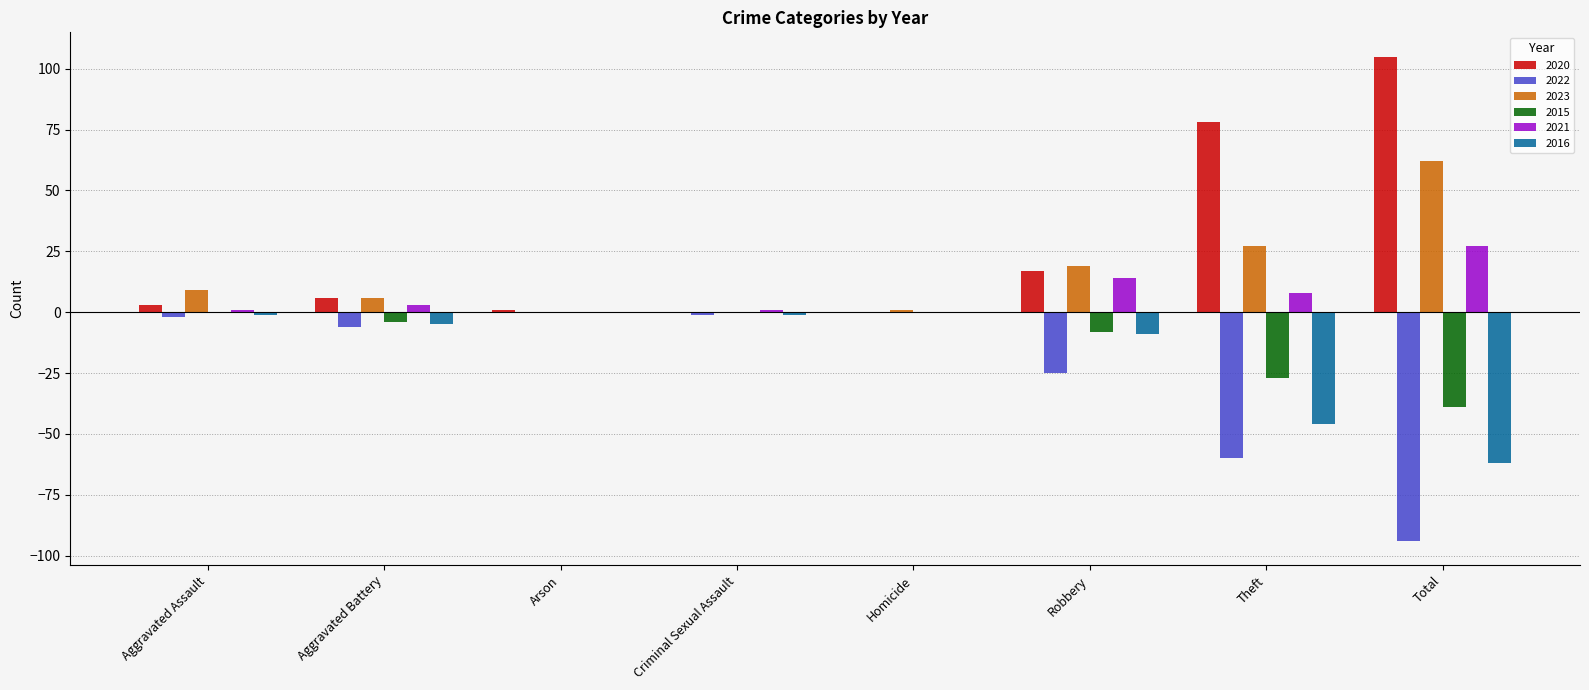

Which category has the highest value across all series?

Total